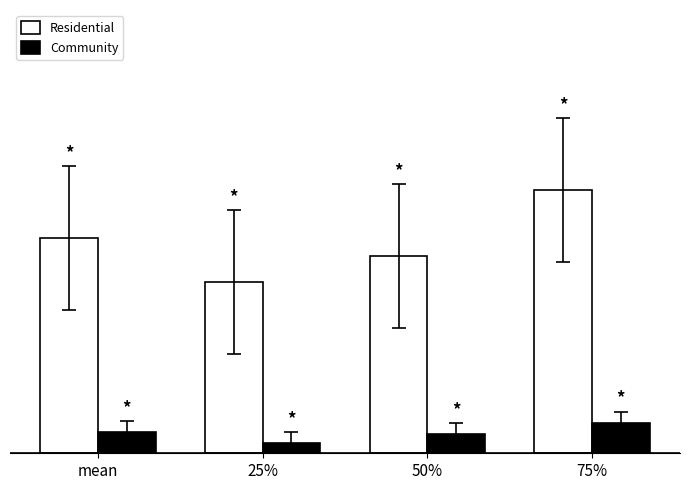

What are all the series names shown in the legend?

Residential, Community